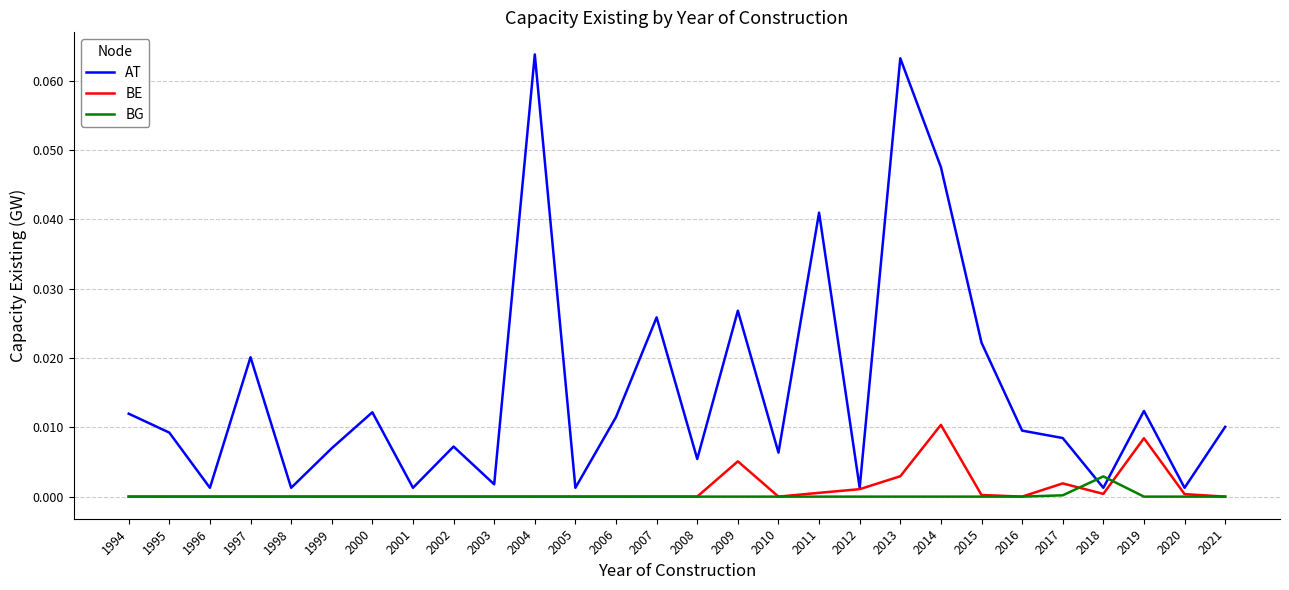

Between 2013 and 2016, which series saw the biggest shift?

AT